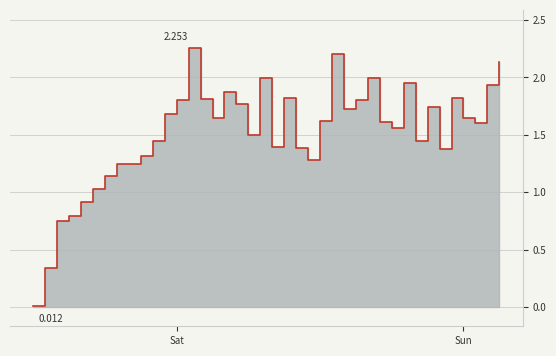

Is it true that the value at 2024-11-09 20:00:00 is 2.1?

False